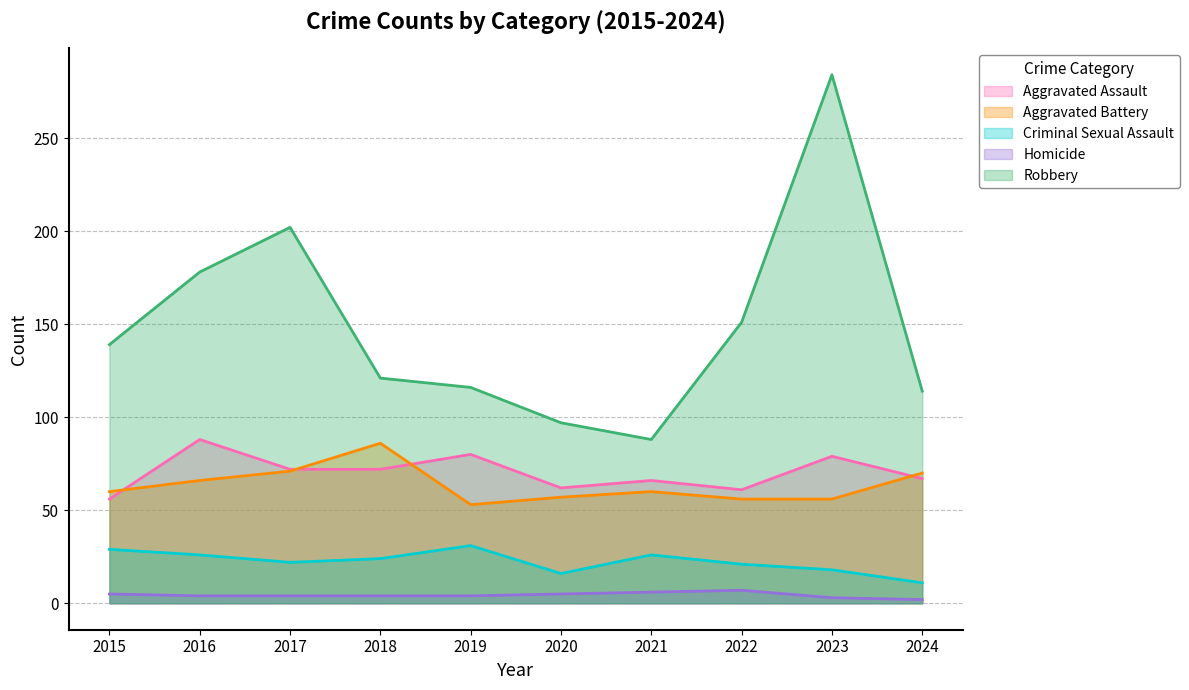

At how many categories does at least one series exceed 99?

8